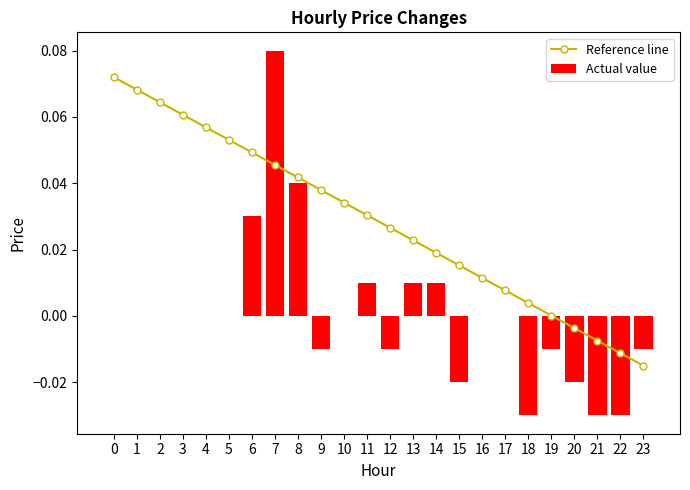

At how many categories does at least one series exceed 0?

20